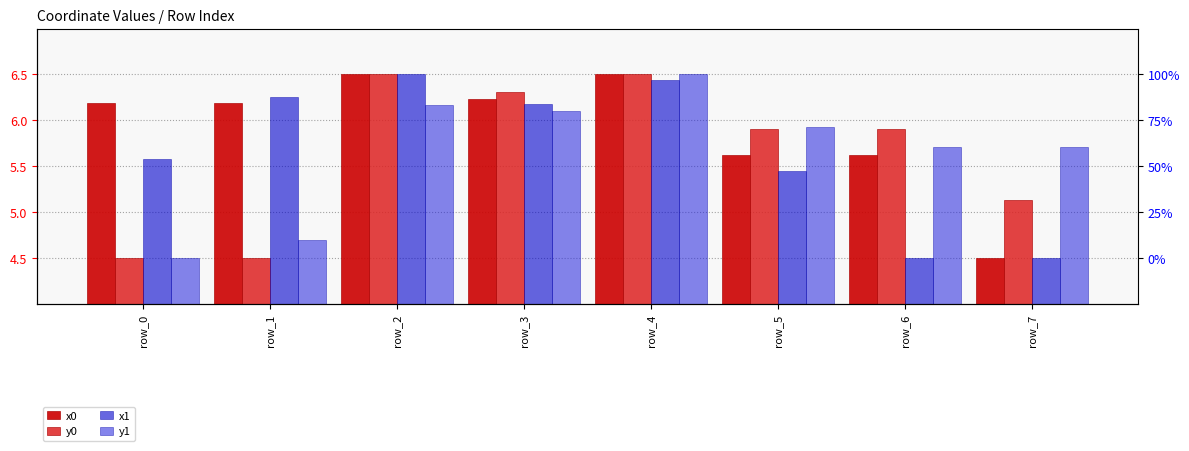

Is it true that y1 equals 3.3 at row_7?

False